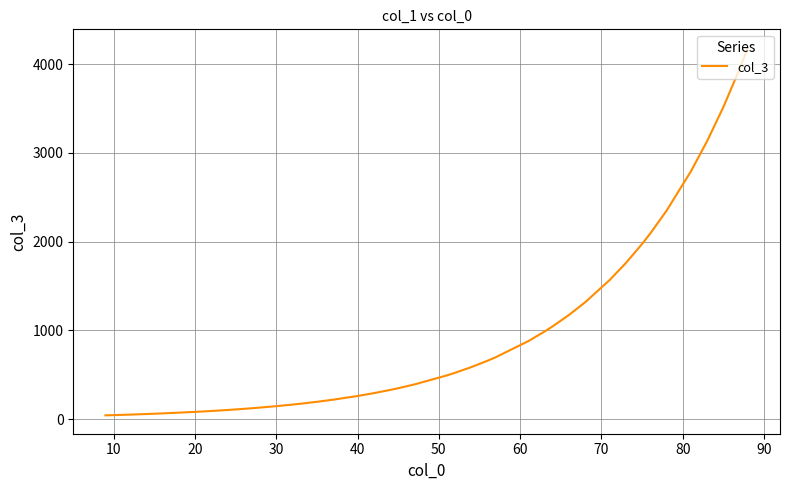

How many series are shown in this chart?

1